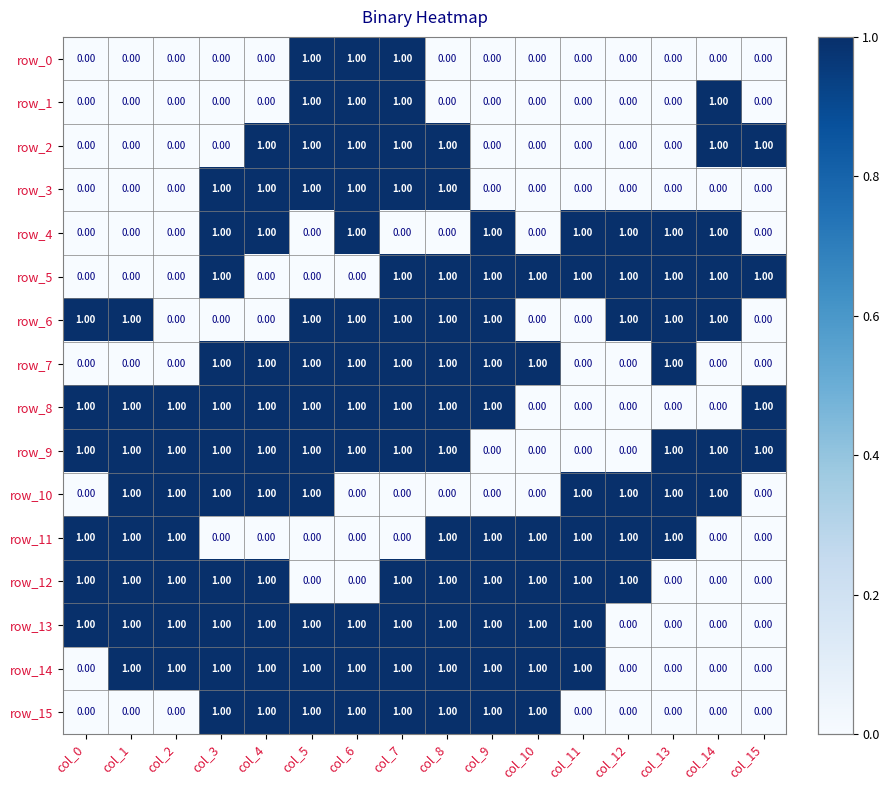

What is the sum of all row_12 values?

11